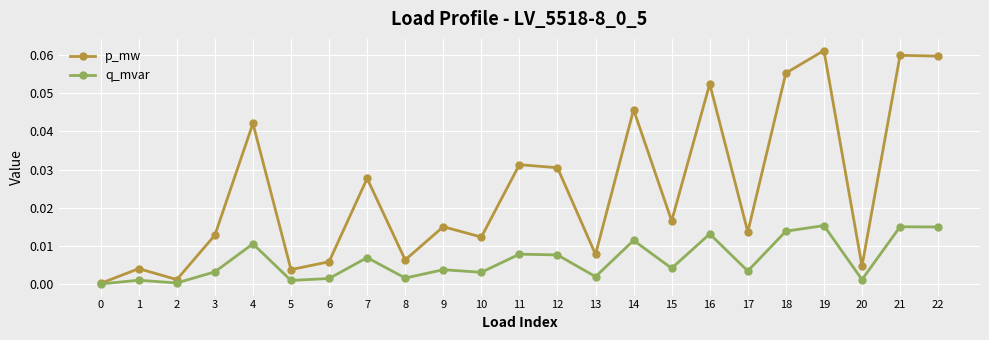

In q_mvar, how many points are lower than both neighbors (excluding endpoints)?

8